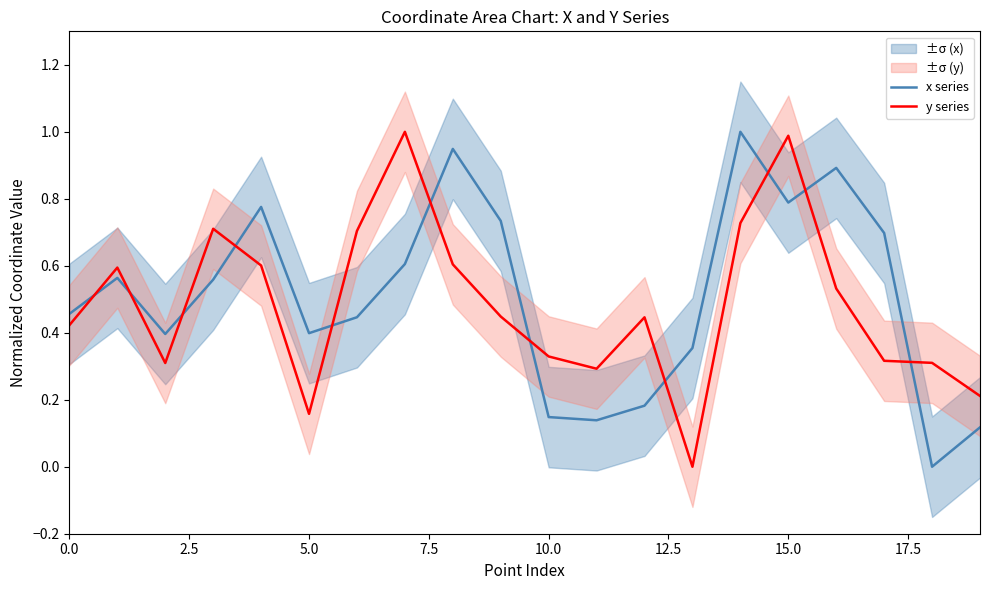

How many interior local peaks does the y series series have?

5